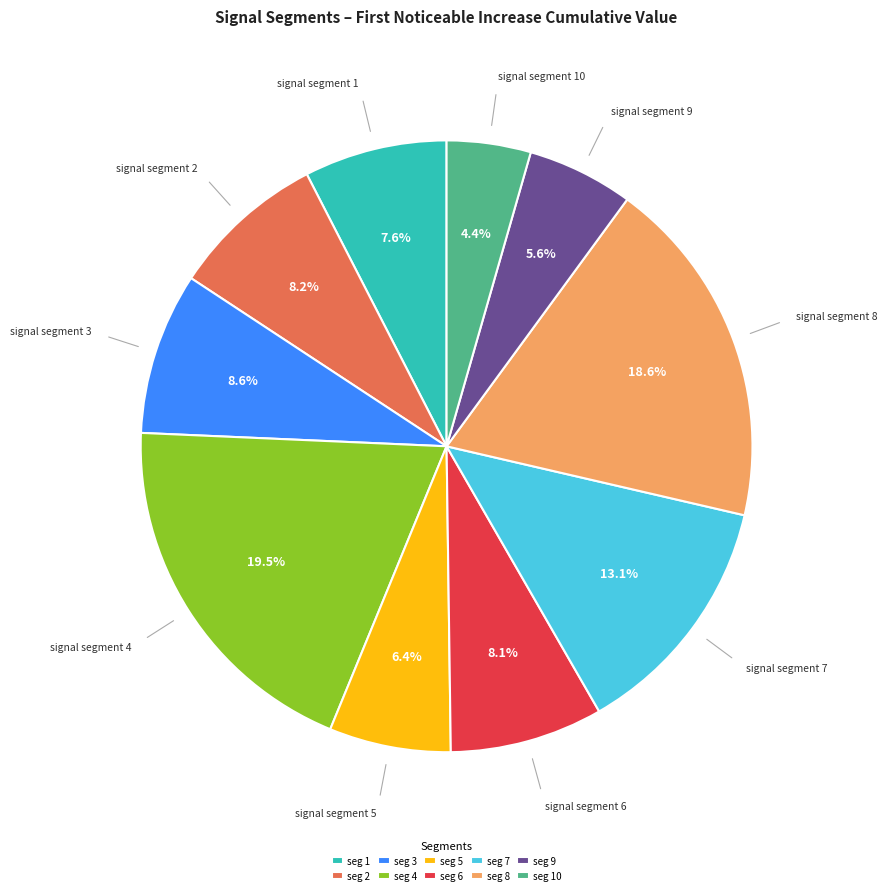

How many slices are in this pie chart?

10